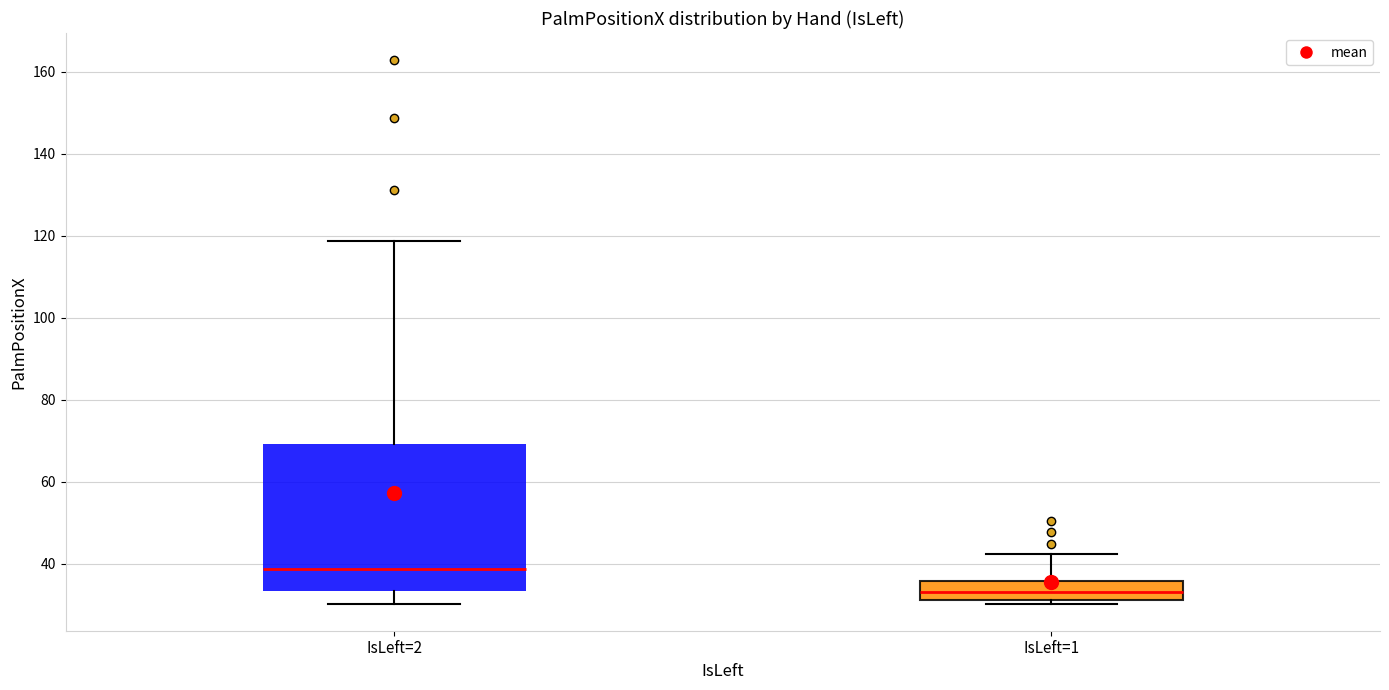

Which box is the tallest, from its lower edge to its upper edge?

IsLeft=2